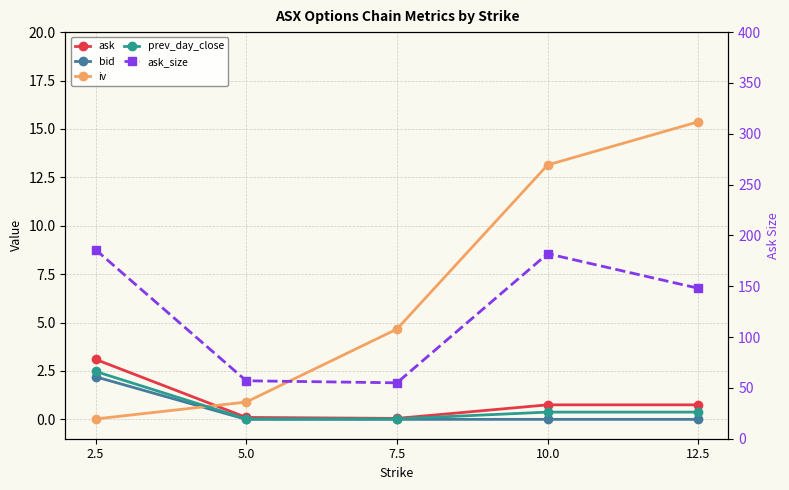

True or false: prev_day_close and ask cross at least once.

False